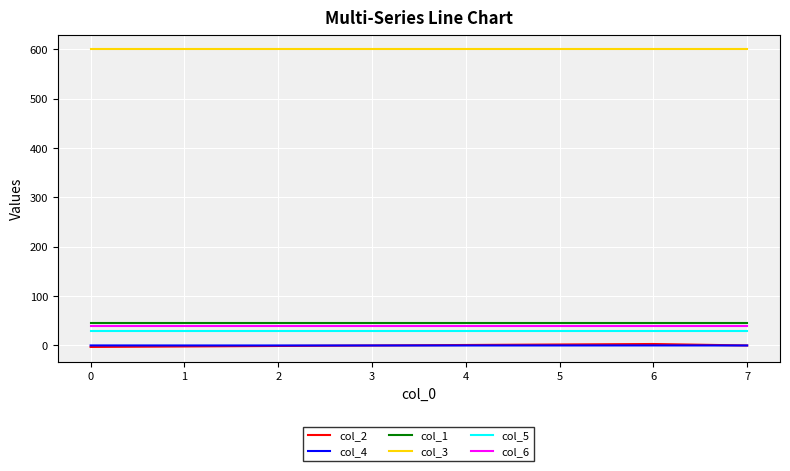

Which series has the largest total across all categories?

col_3